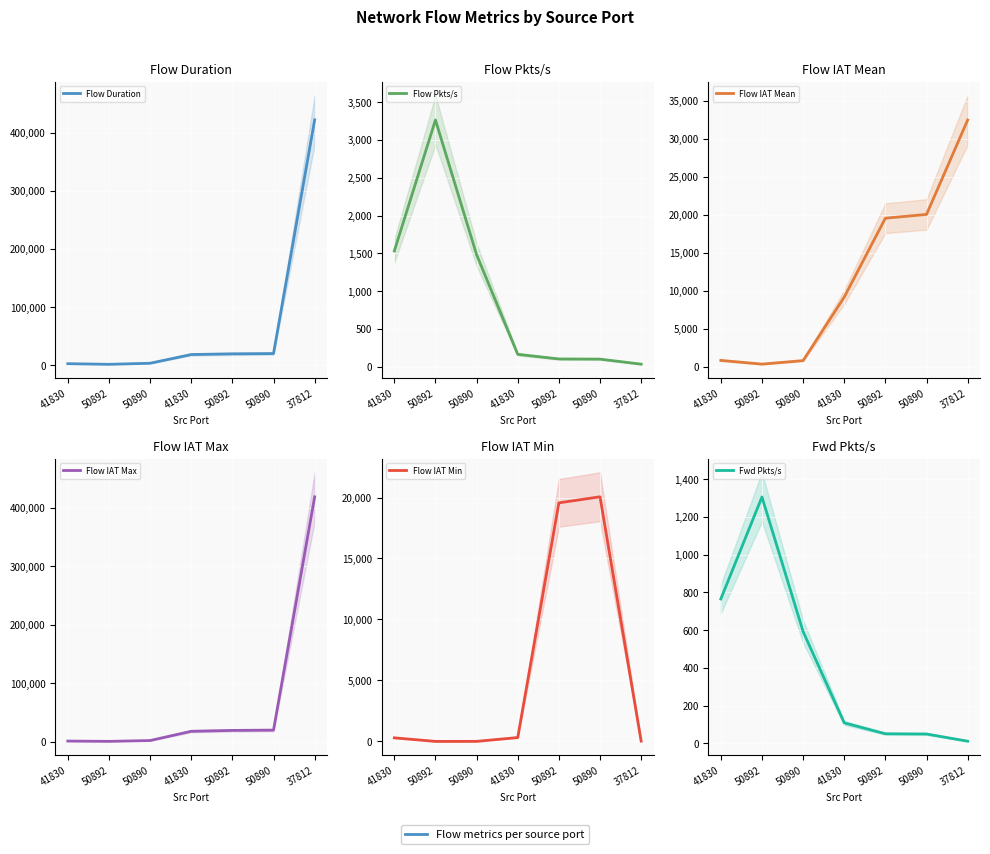

At which category is the sum across all series the highest?

37812